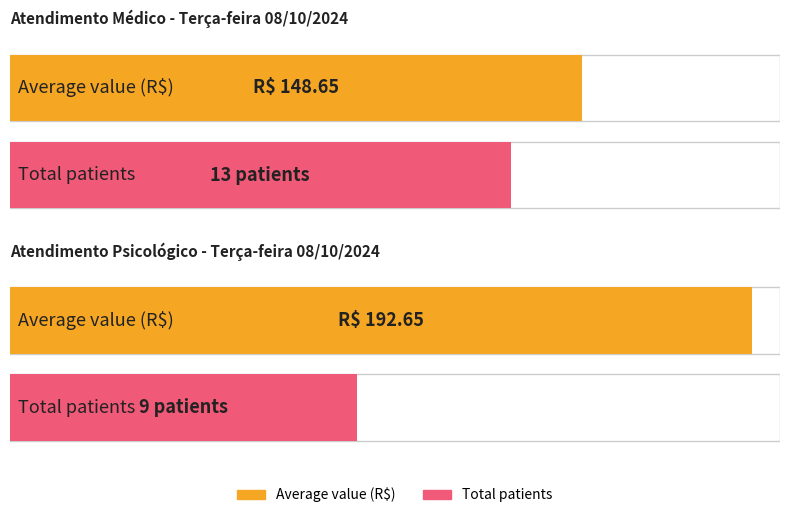

Does the chart contain any negative values?

No